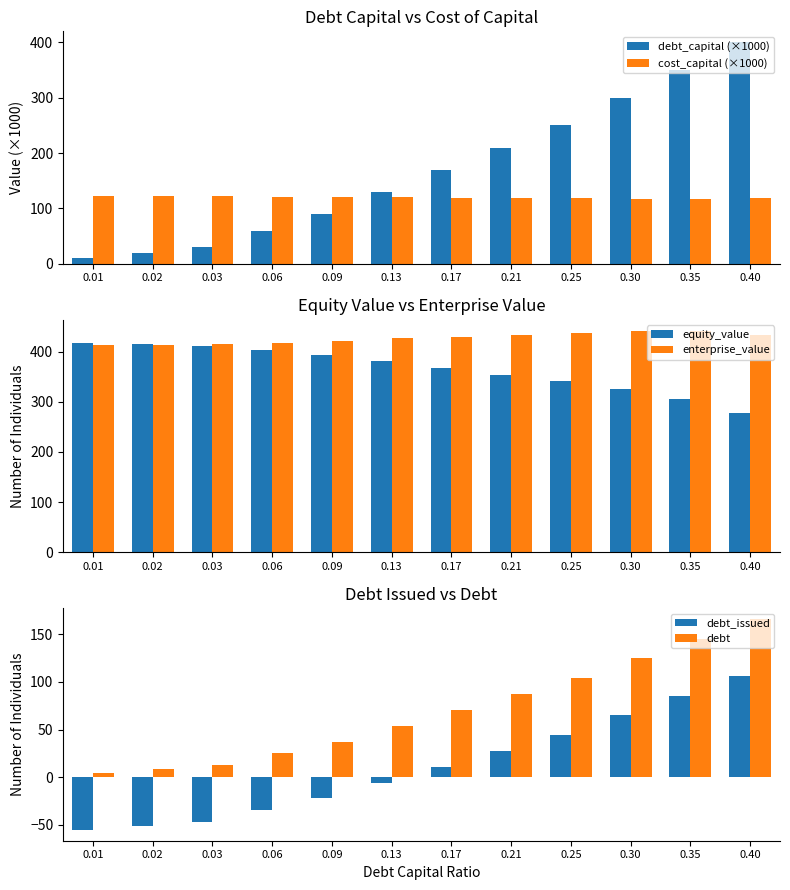

True or false: debt_issued has a value of 11.0 at 0.25.

False